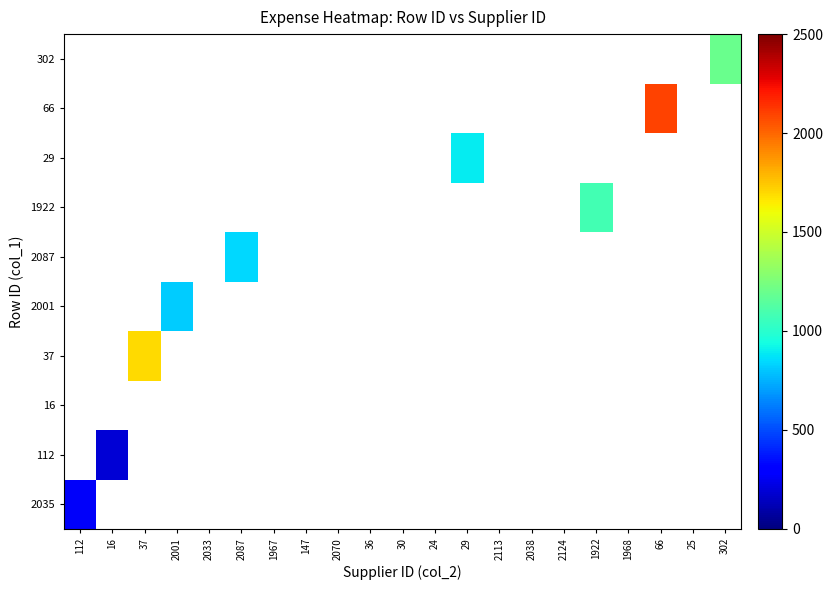

Between 1968 and 16, which is larger?

16